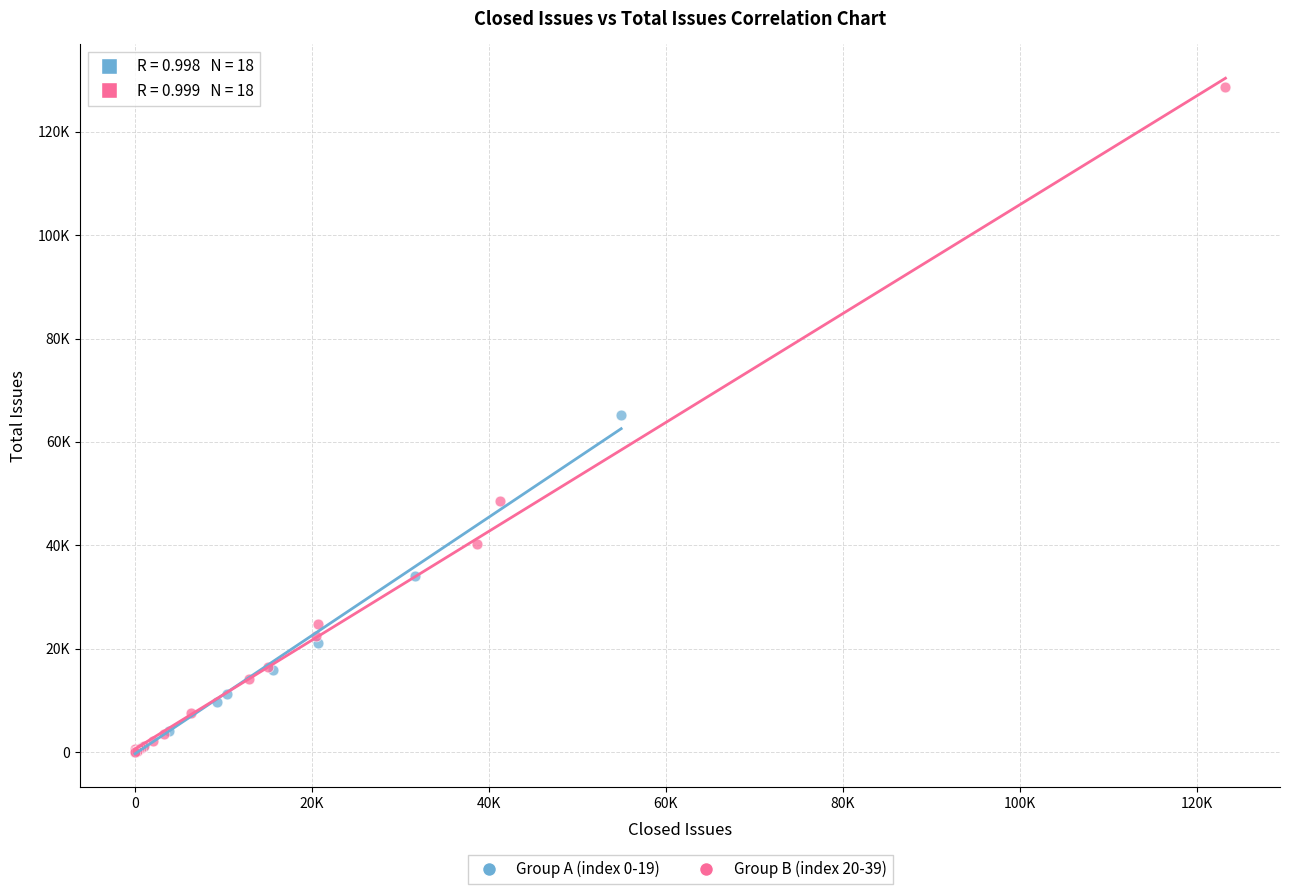

What are all the series names shown in the legend?

Group A (index 0-19), Group B (index 20-39)